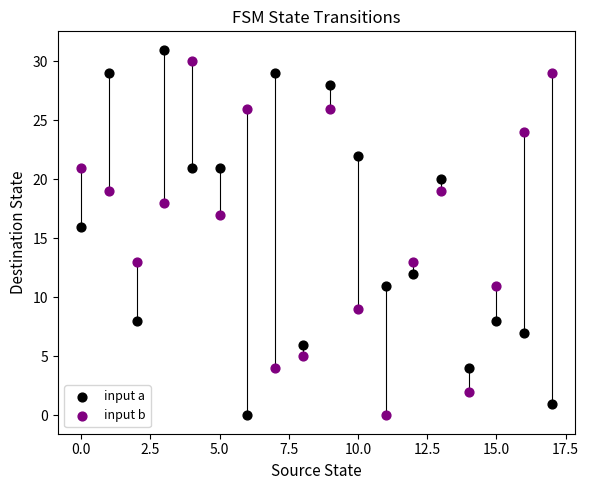

Across all data points, what is the range of Y values (max minus min)?

31